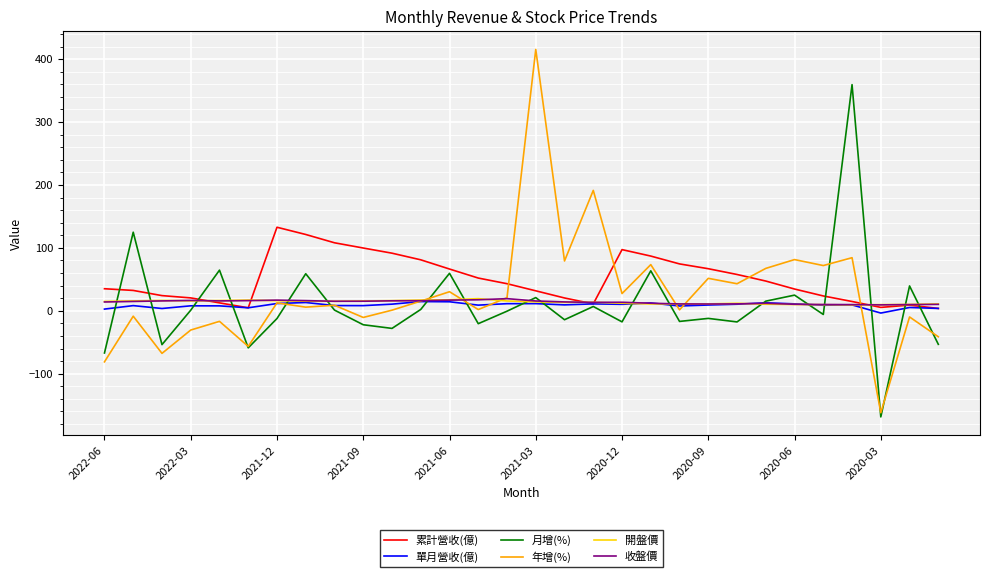

Which series ends up on top after the final intersection of 年增(%) and 累計營收(億)?

累計營收(億)